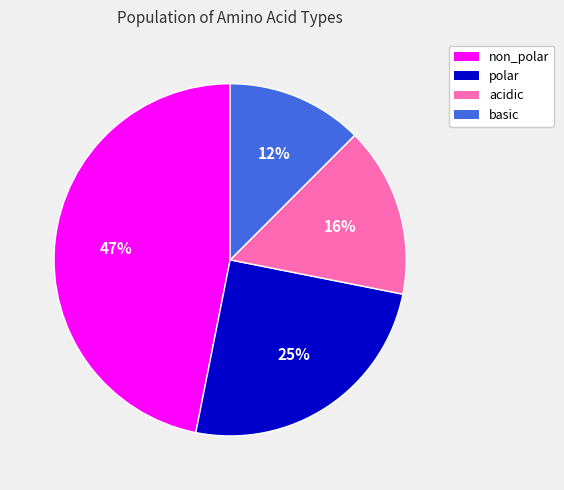

Is the sum of polar and acidic greater than half?

No